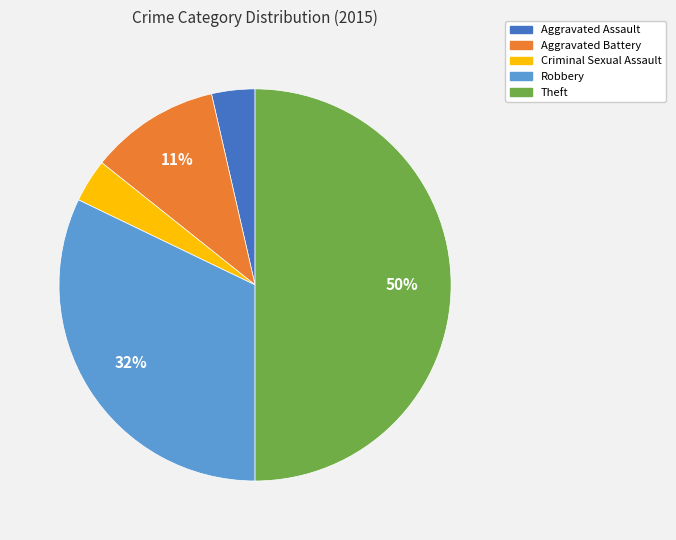

Do Aggravated Assault and Robbery together represent more than half of the pie?

No